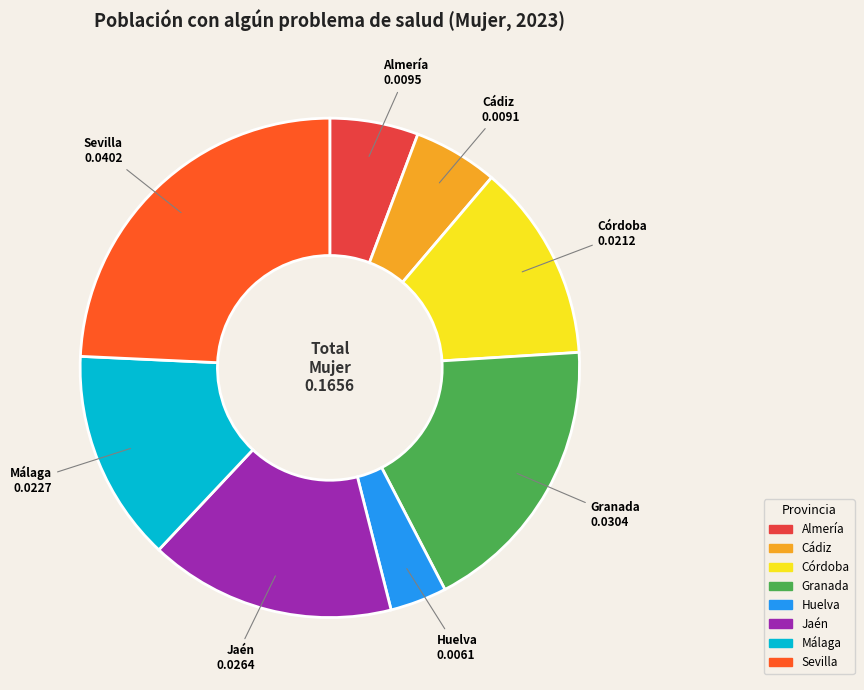

Is Huelva the majority of the pie?

No